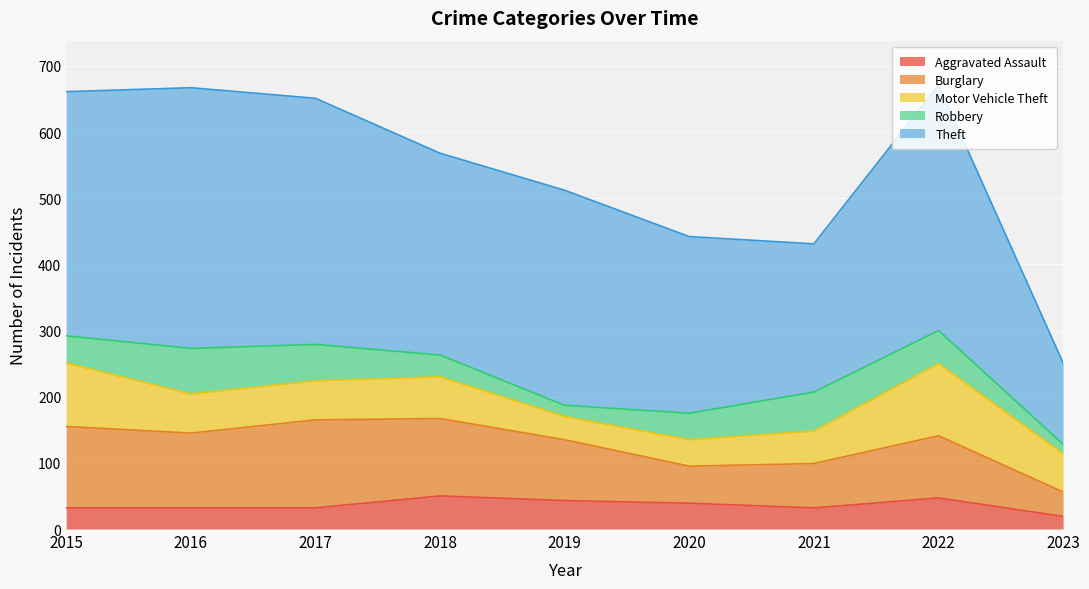

True or false: Theft has a value of 371 at 2022.

True